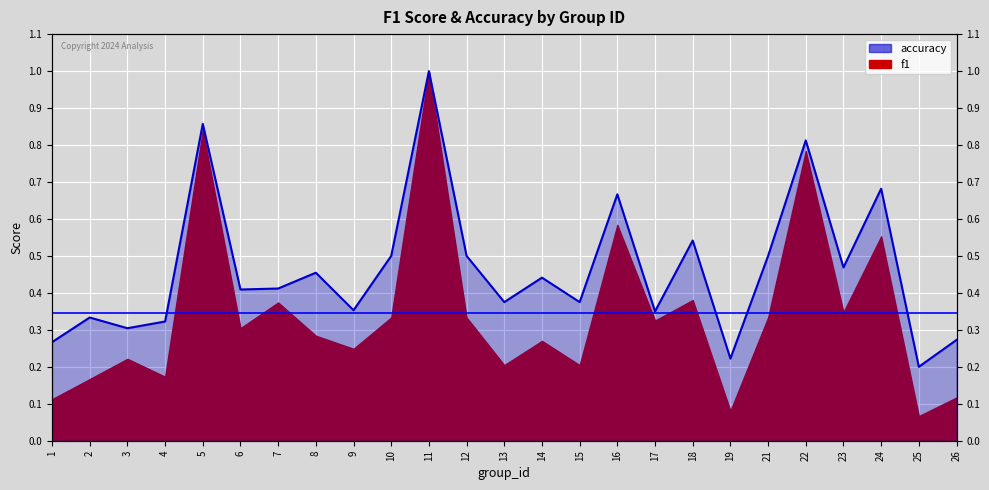

Where is the first local maximum?

2